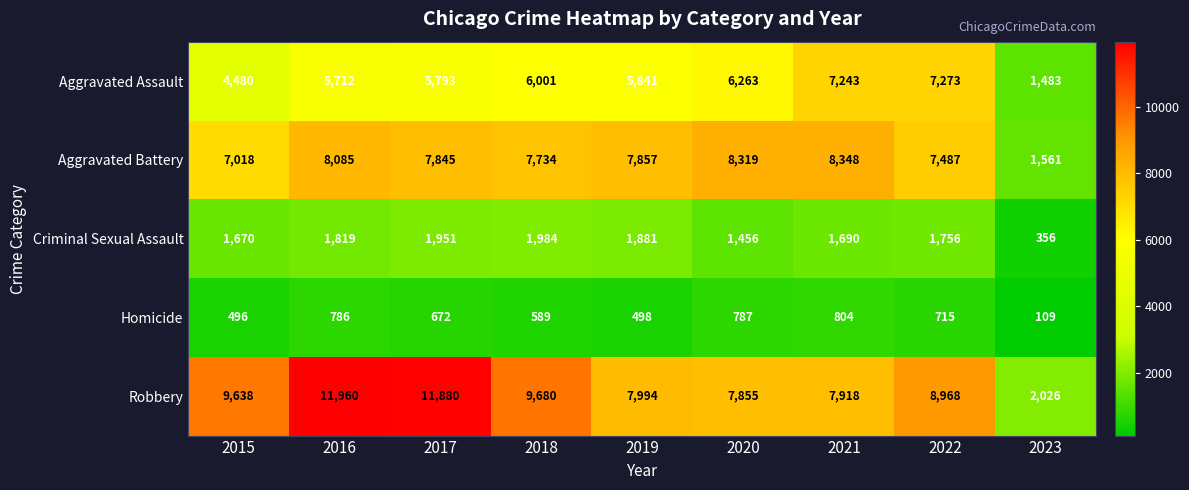

True or false: Robbery has a value of 5562 at 2016.

False